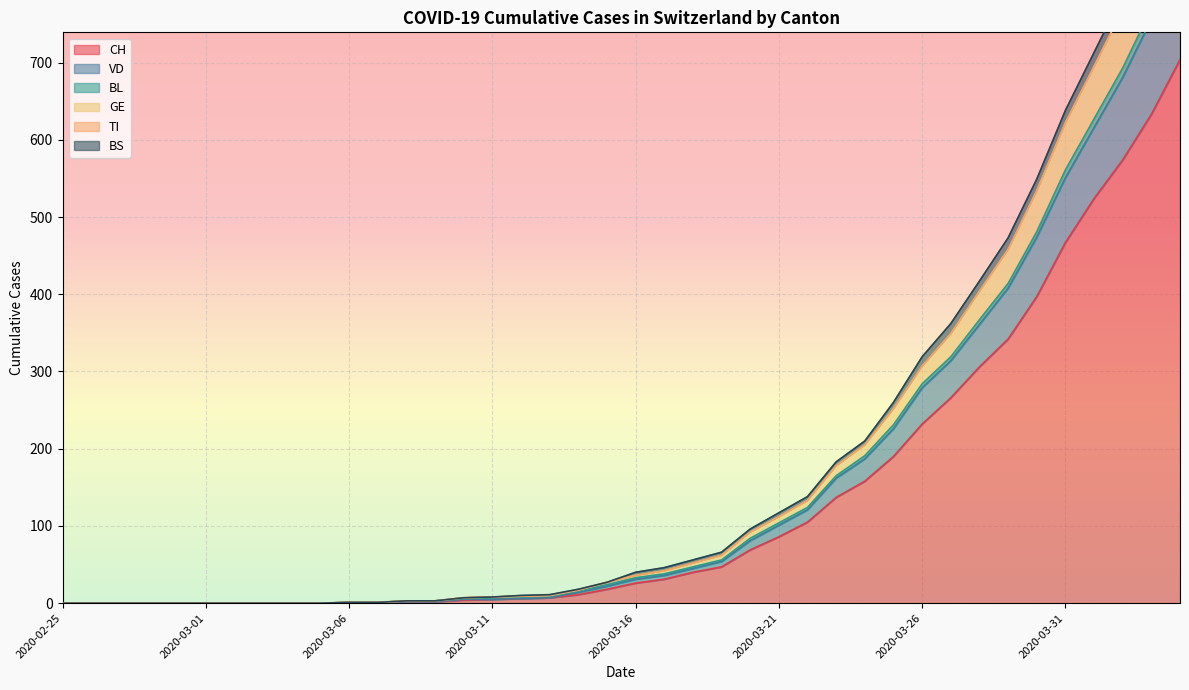

Read the VD value at 2020-03-31.

561